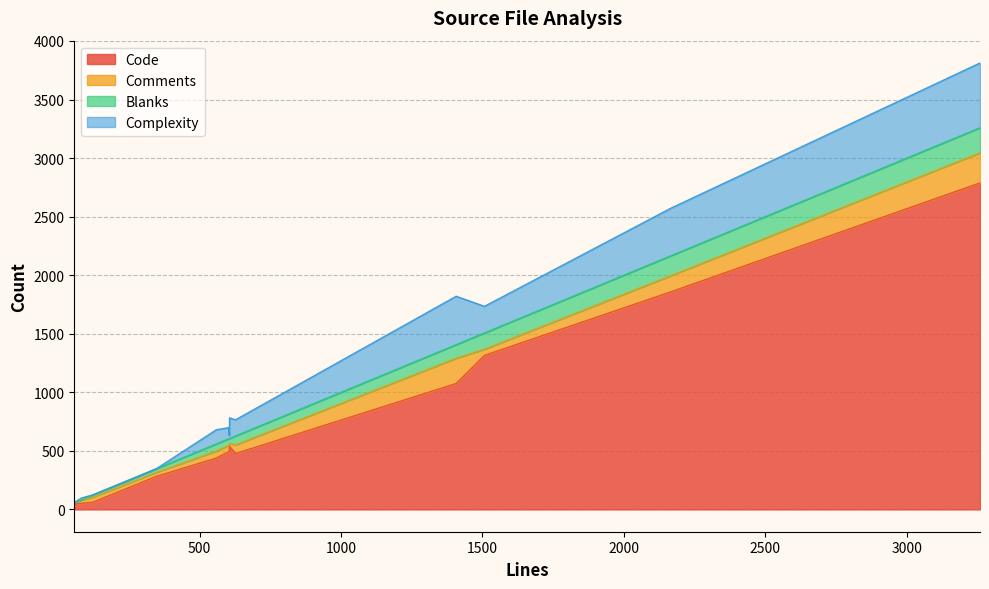

True or false: Code and Complexity intersect in this chart.

False